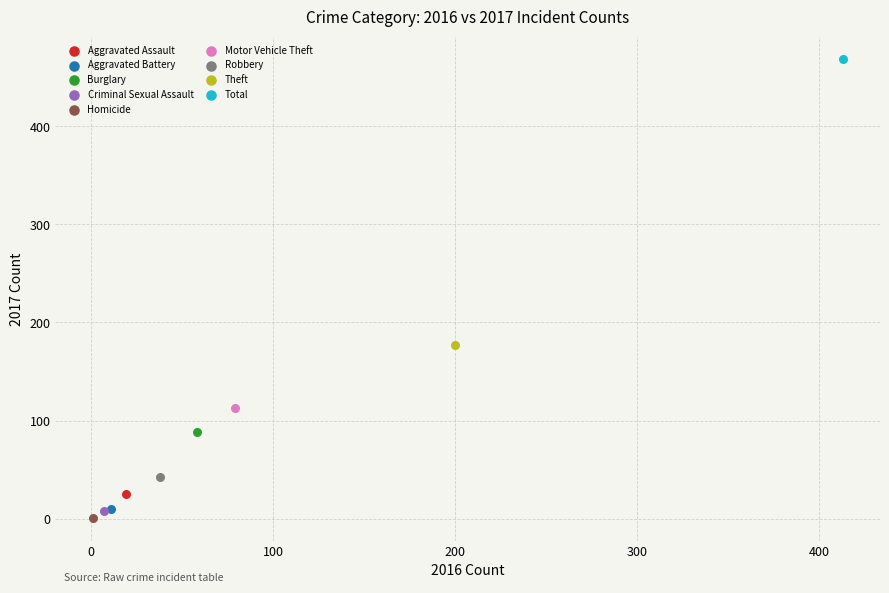

Which series reaches the minimum Y coordinate?

Homicide